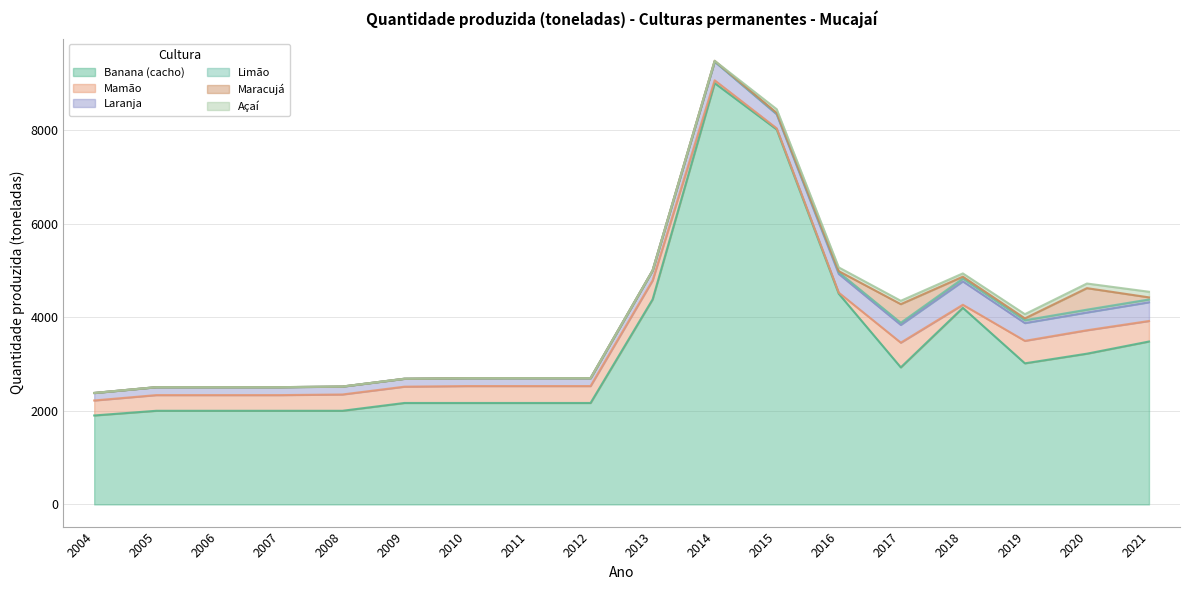

True or false: Banana (cacho) and Laranja cross at least once.

False